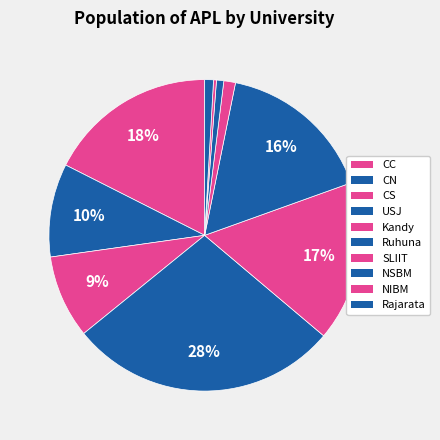

True or false: SLIIT accounts for 11% of the total.

False